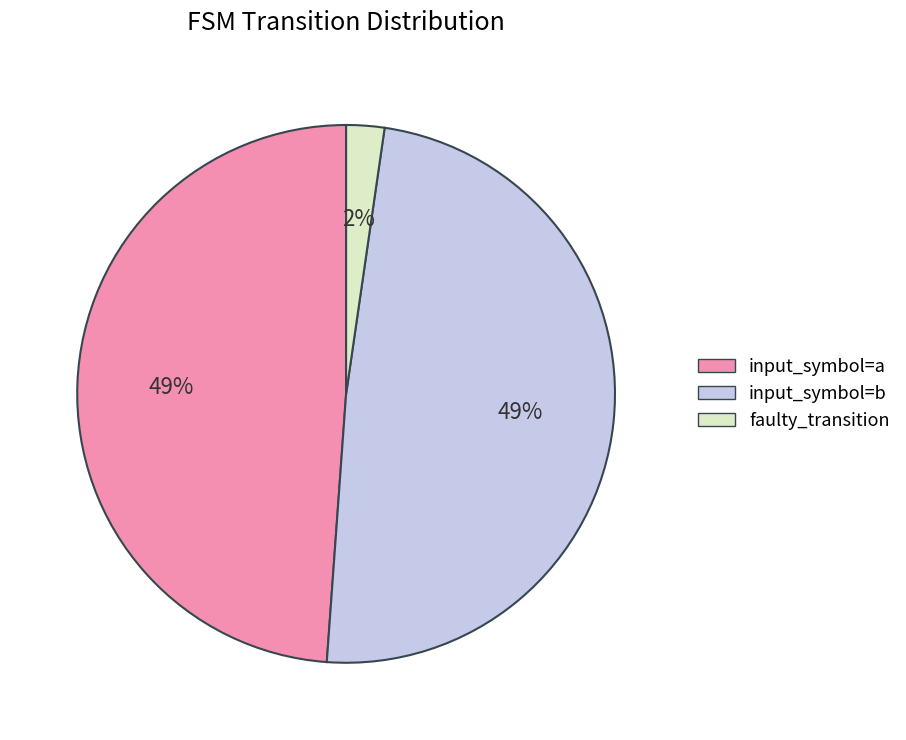

To the nearest percent, what is the difference between the faulty_transition and input_symbol=a slice percentages?

47%